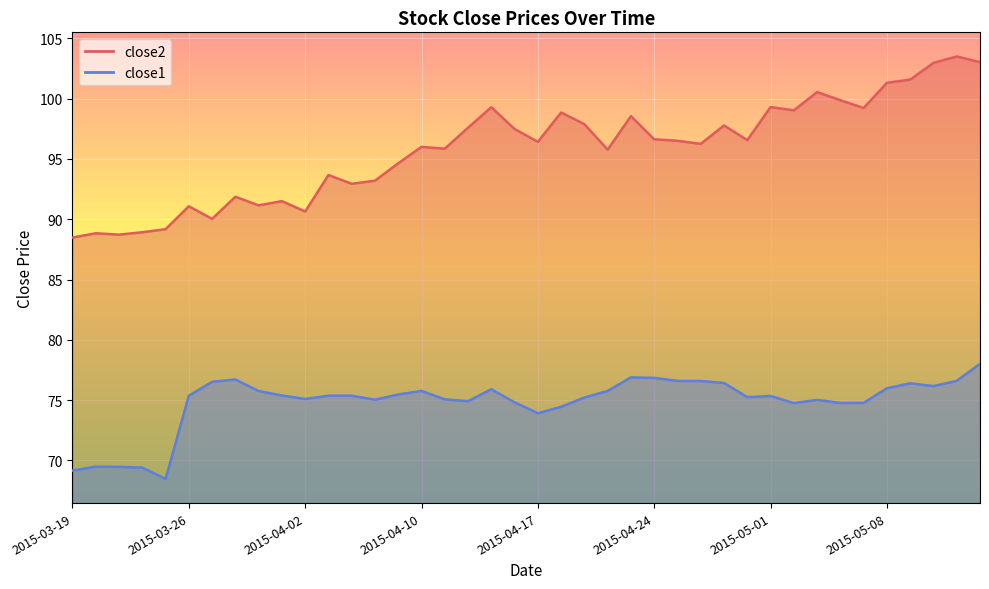

Reading left to right, transcribe all the data shown in this chart.

close2: 88.5	88.8	88.7	88.9	89.2	91.1	90.0	91.9	91.2	91.5	90.6	93.7	92.9	93.2	94.6	96.0	95.9	97.6	99.3	97.5	96.4	98.9	97.9	95.8	98.5	96.6	96.5	96.3	97.8	96.6	99.3	99.0	100.5	99.9	99.2	101.3	101.6	103.0	103.5	103.0
close1: 69.2	69.5	69.5	69.4	68.5	75.4	76.5	76.7	75.8	75.4	75.1	75.4	75.4	75.0	75.5	75.8	75.1	74.9	75.9	74.8	73.9	74.4	75.2	75.8	76.9	76.8	76.6	76.6	76.4	75.2	75.3	74.8	75.0	74.8	74.8	76.0	76.4	76.2	76.6	78.0